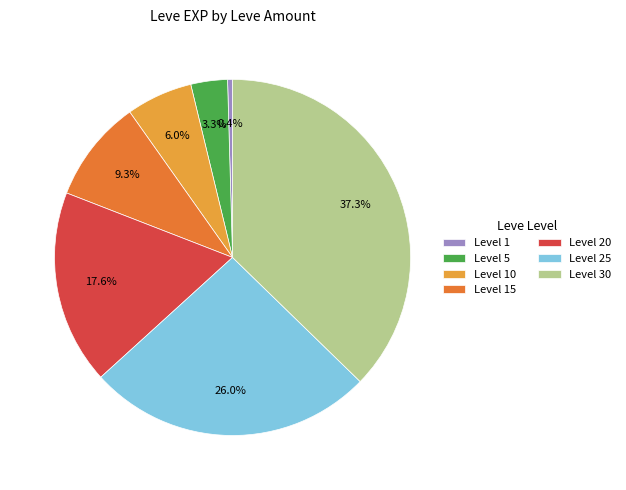

Between Level 25 and Level 20, which is larger?

Level 25